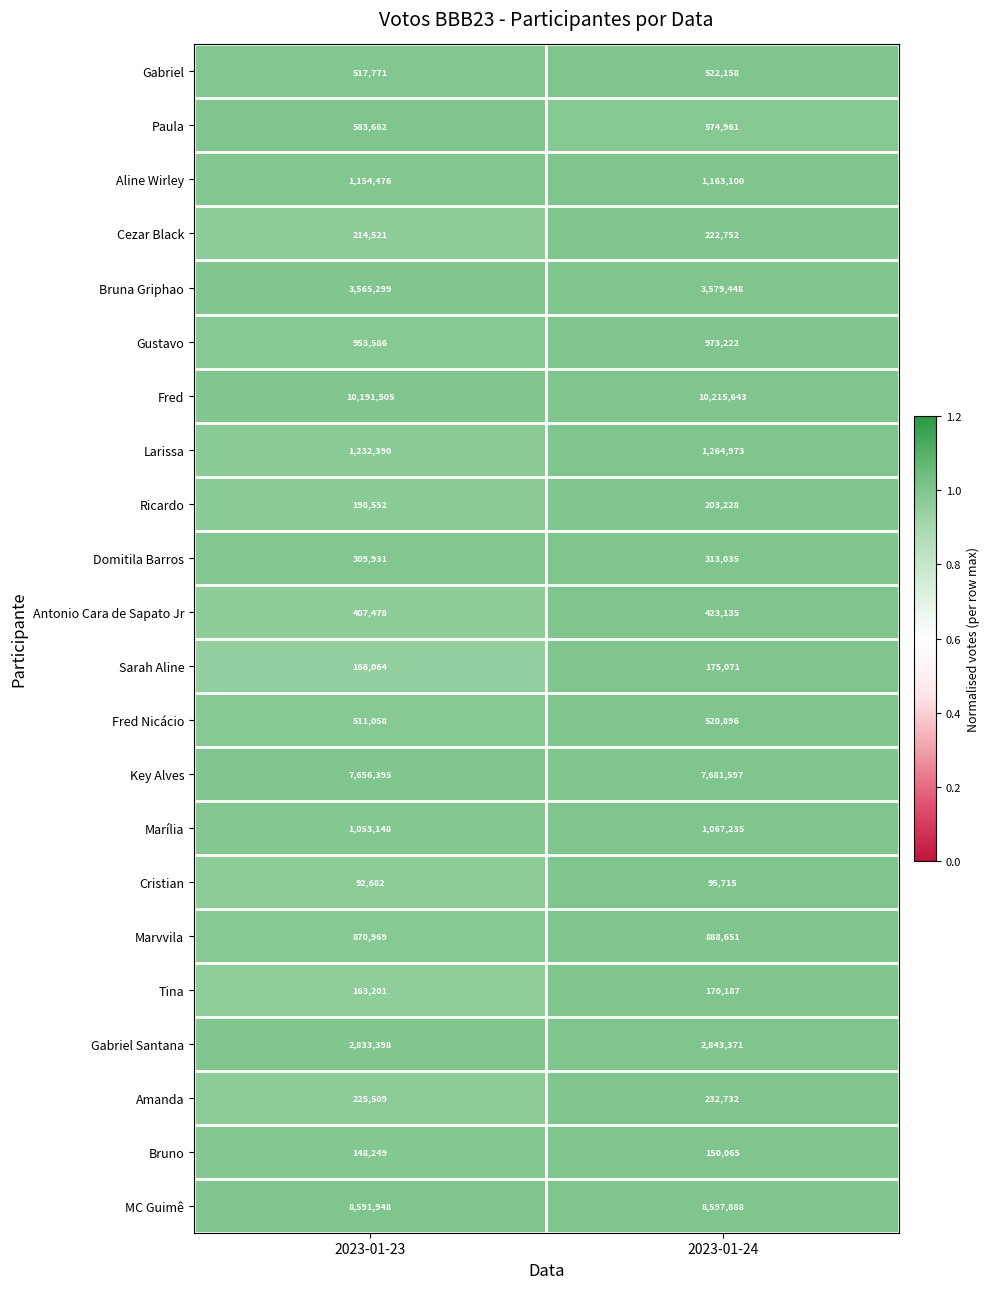

Between 2023-01-23 and 2023-01-24, which series saw the biggest shift?

Larissa